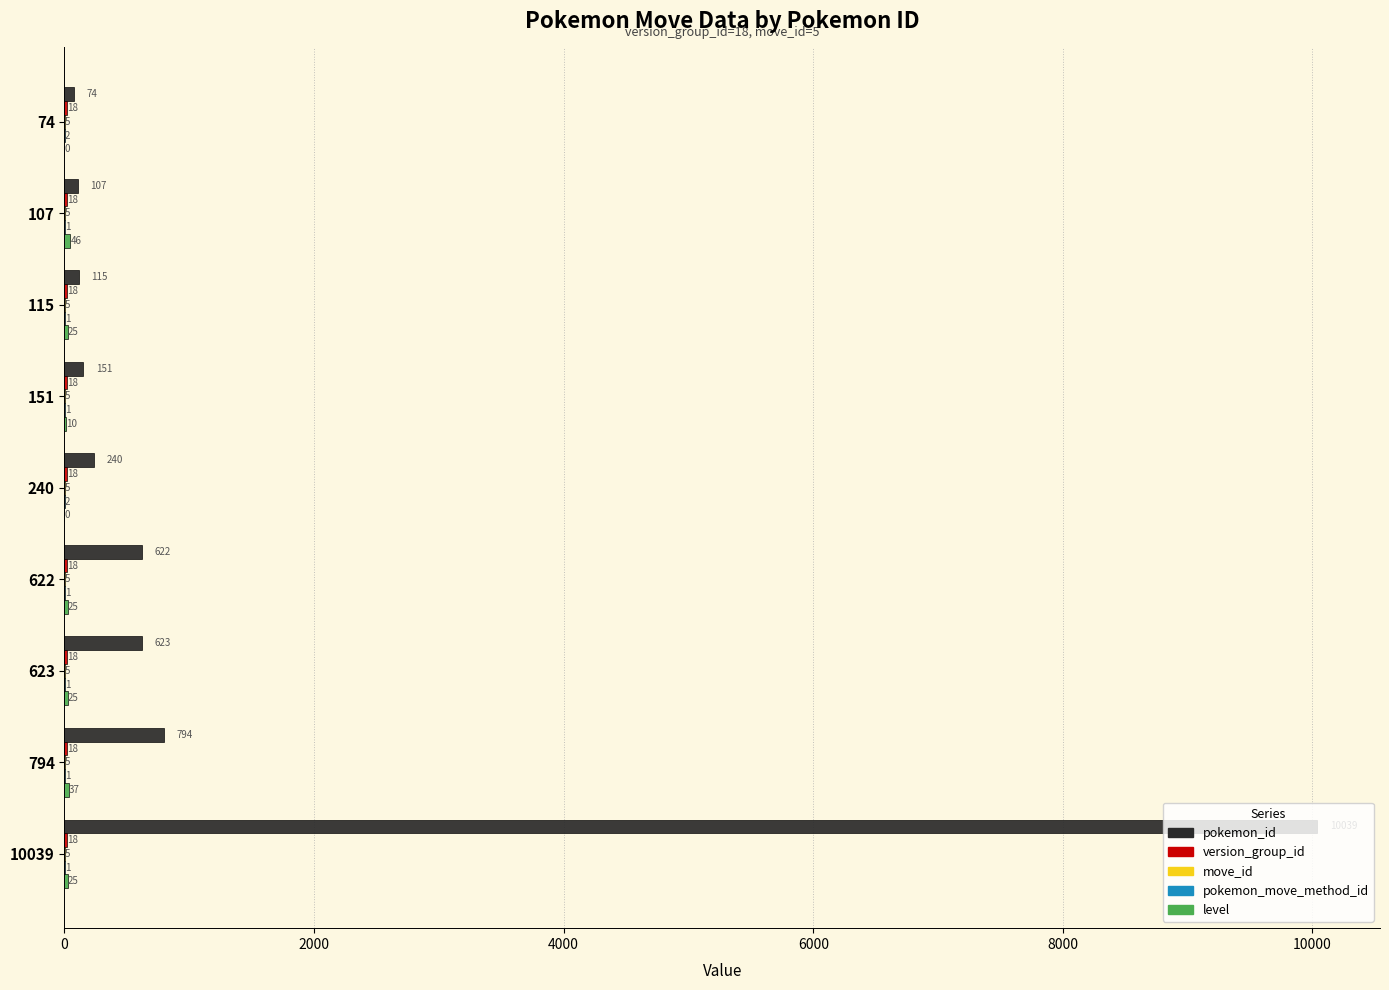

What is the maximum value shown in the chart?

10039